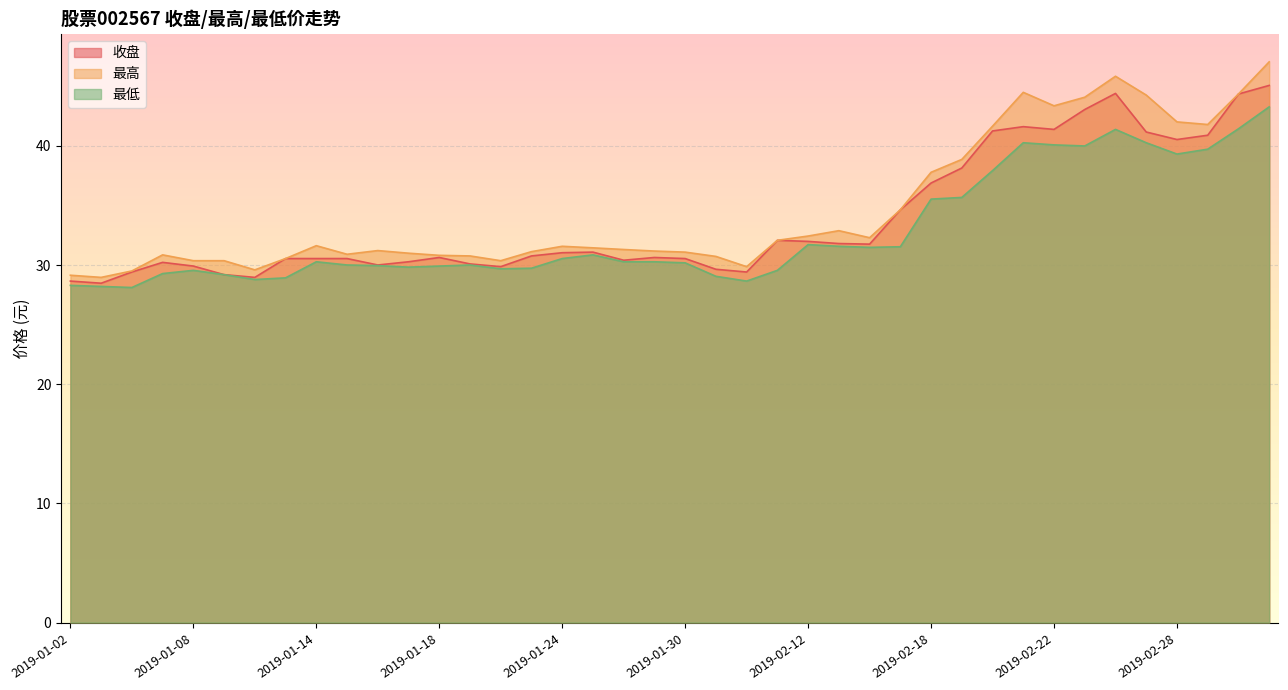

List the series in order of their overall mean, lowest first.

最低, 收盘, 最高